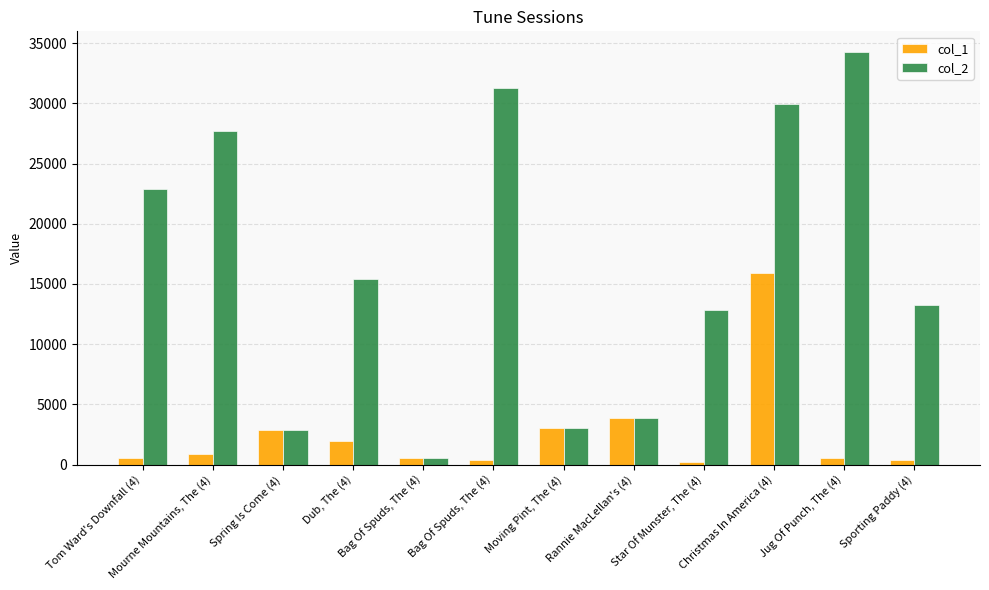

What are all the series names shown in the legend?

col_1, col_2